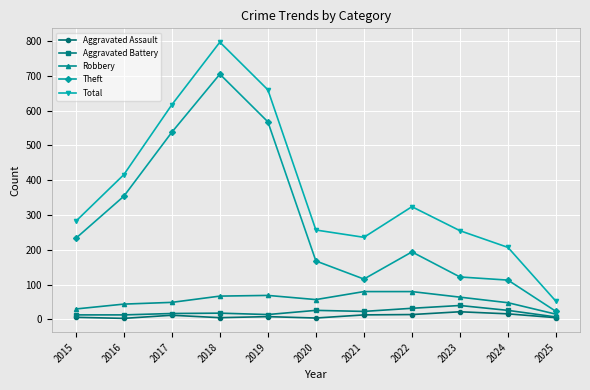

At which category does Total reach its first local peak?

2018